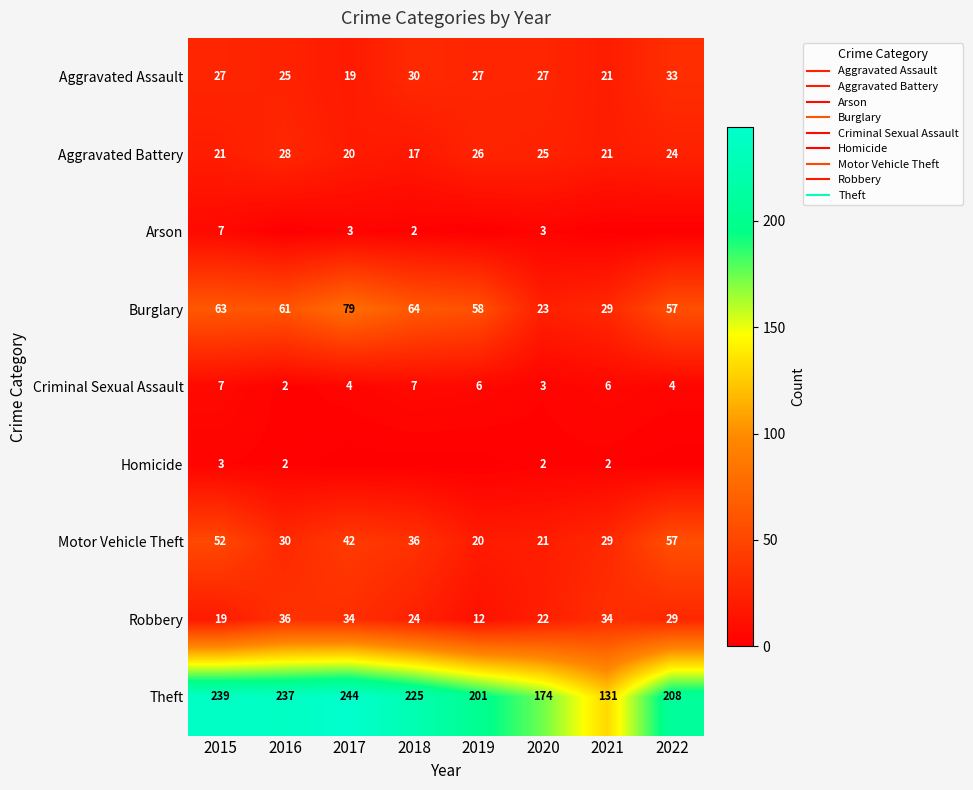

At which label does Motor Vehicle Theft first exceed 36?

2015